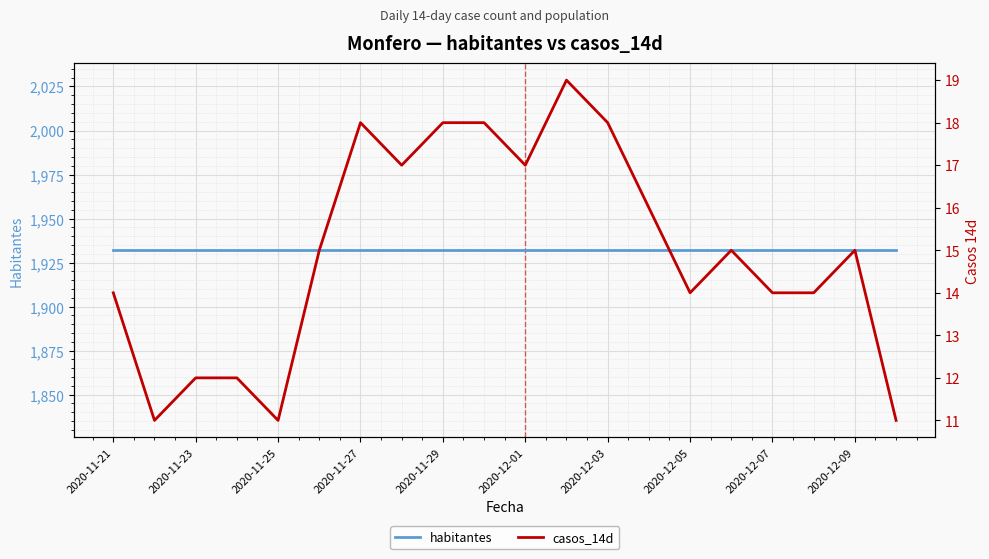

At how many categories does at least one series exceed 1190?

20